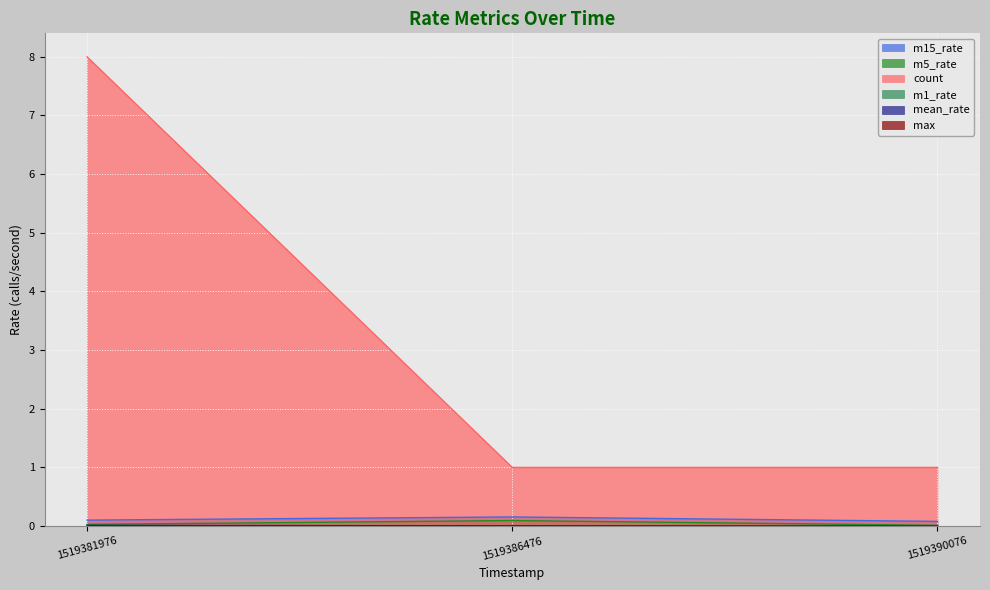

Where is m5_rate nearest to the value 0?

1519390076